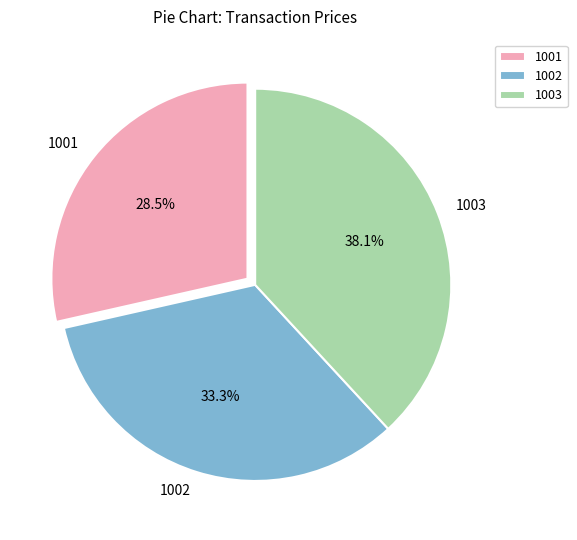

To the nearest percent, what is the average slice percentage?

33%